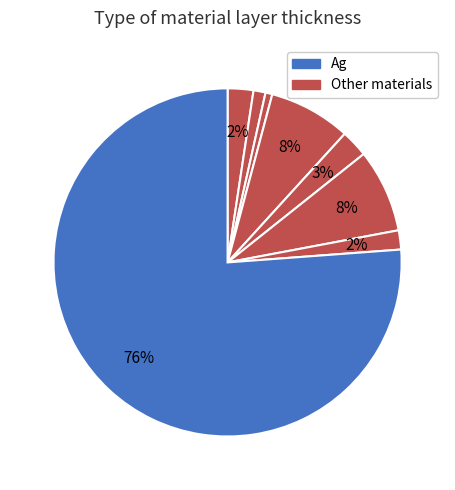

How many segments does this pie chart have?

8